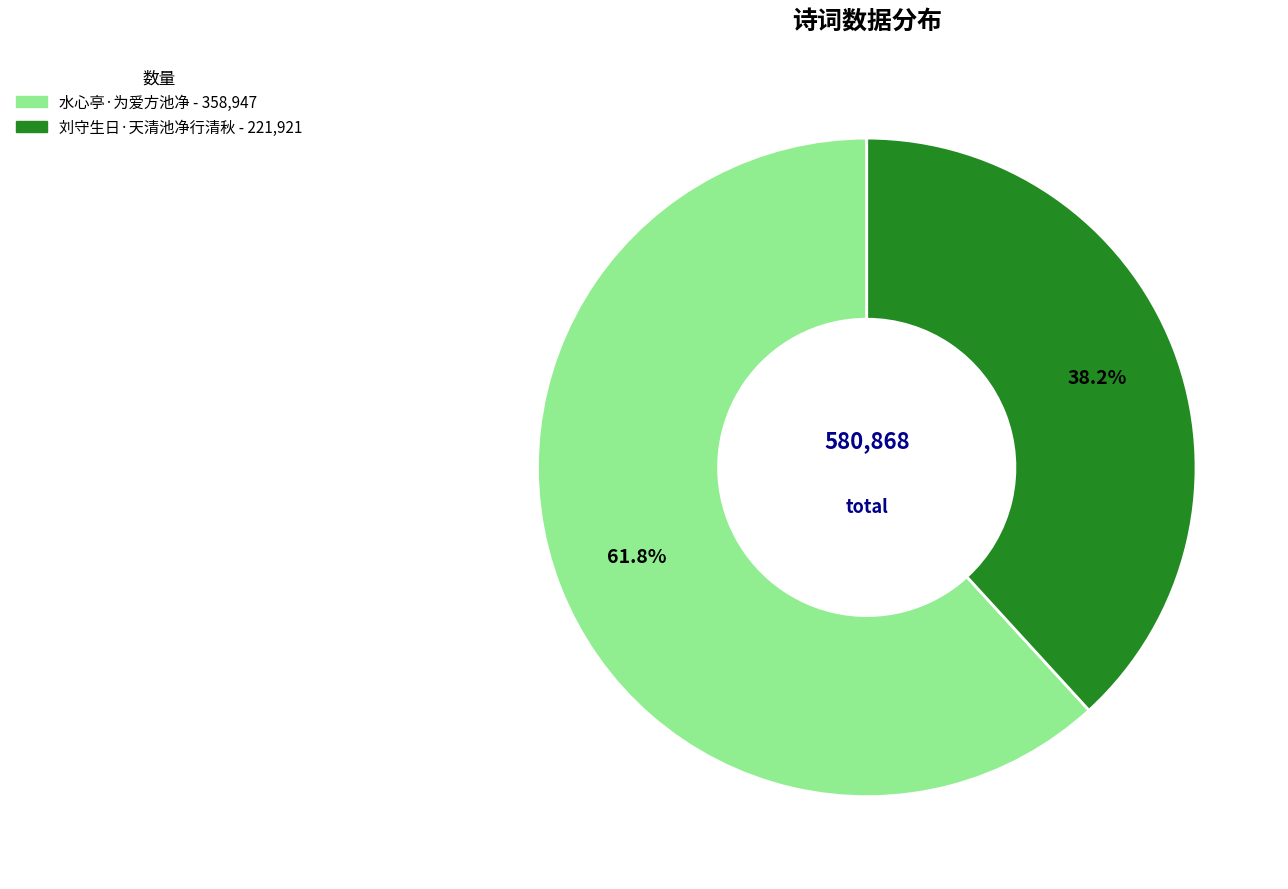

To the nearest percent, what is the combined percentage of 水心亭·为爱方池净 and 刘守生日·天清池净行清秋?

100%